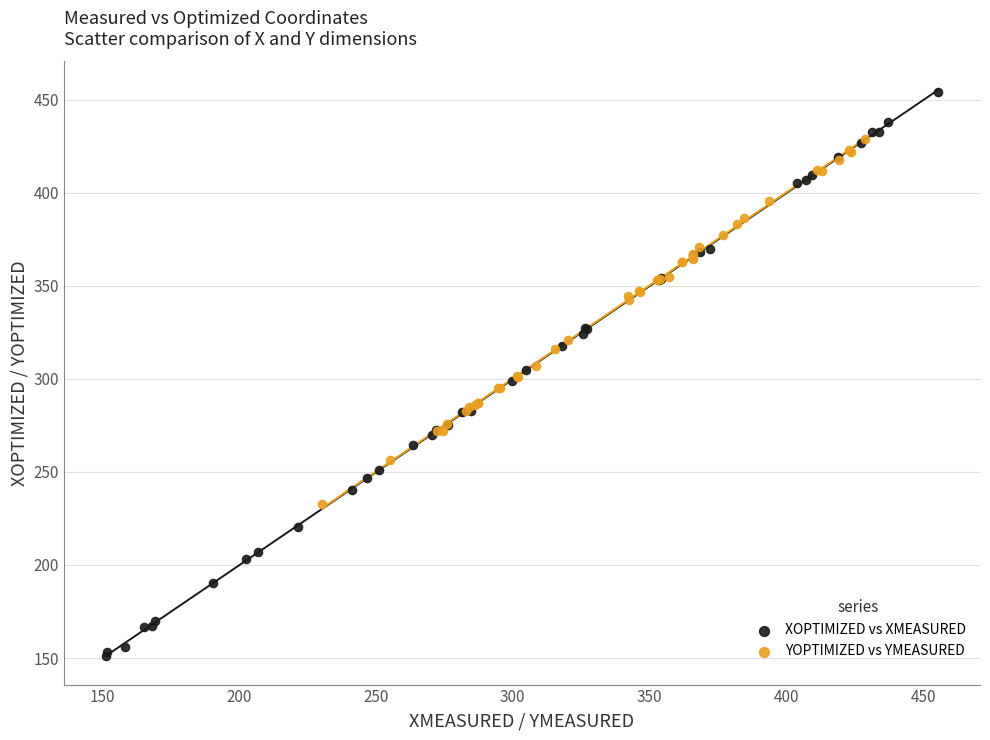

Which series reaches the minimum Y coordinate?

XOPTIMIZED vs XMEASURED